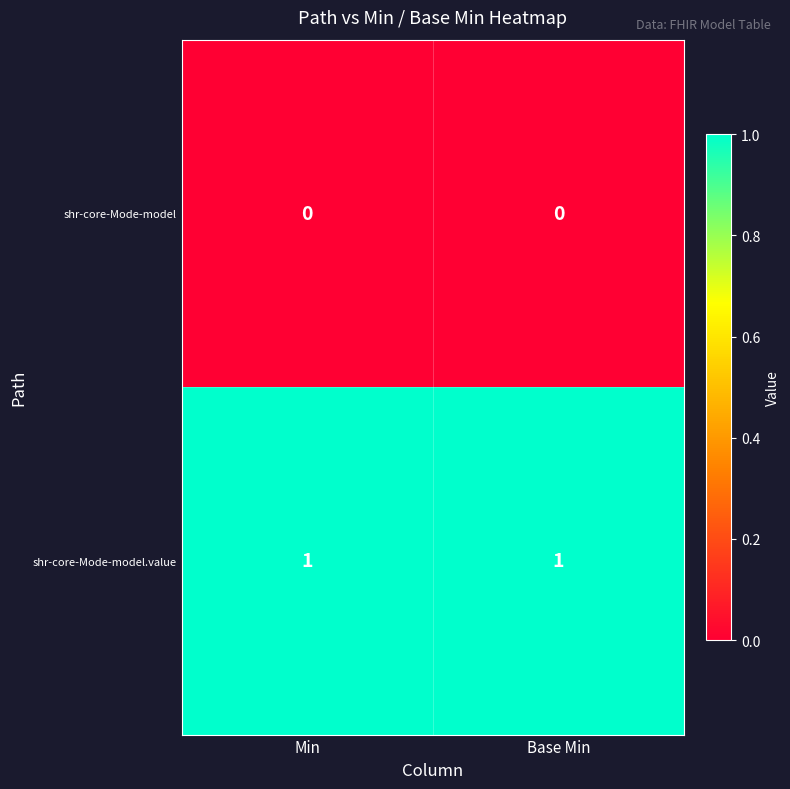

Which series has the largest total across all categories?

shr-core-Mode-model.value